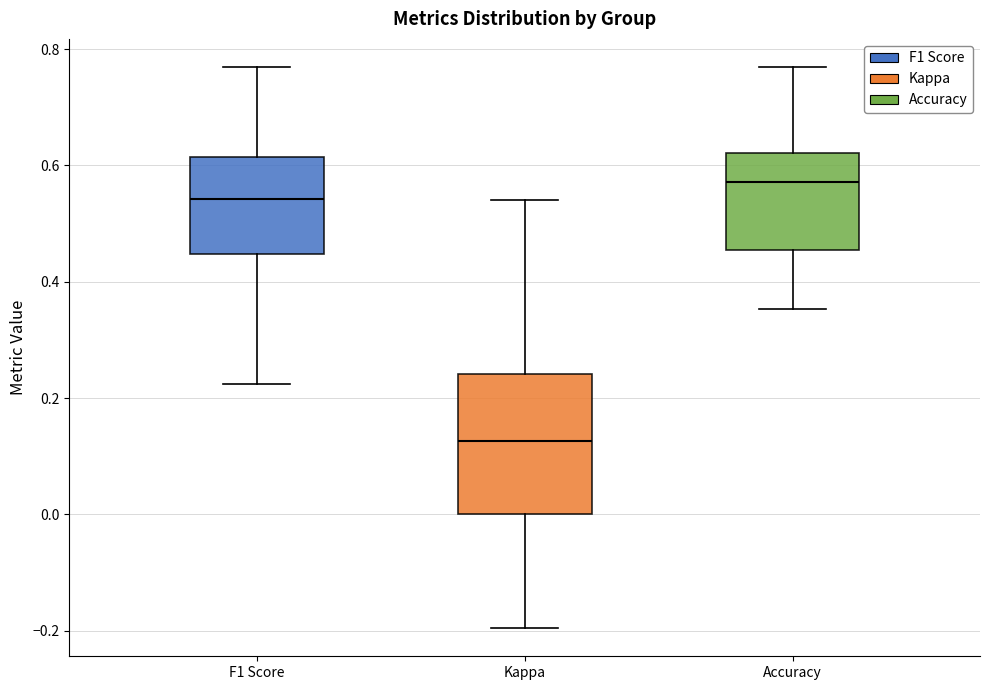

Which box's median line is the lowest?

Kappa